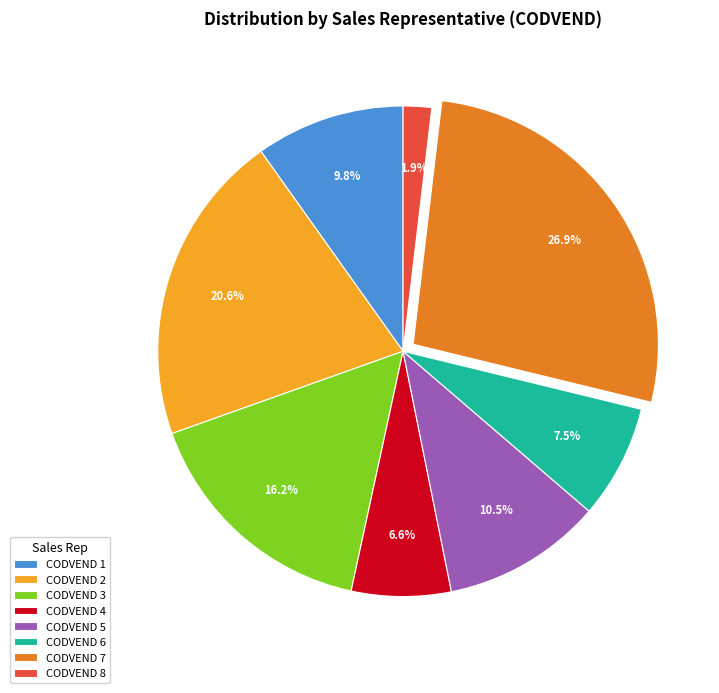

Which slice is the smallest?

CODVEND 8